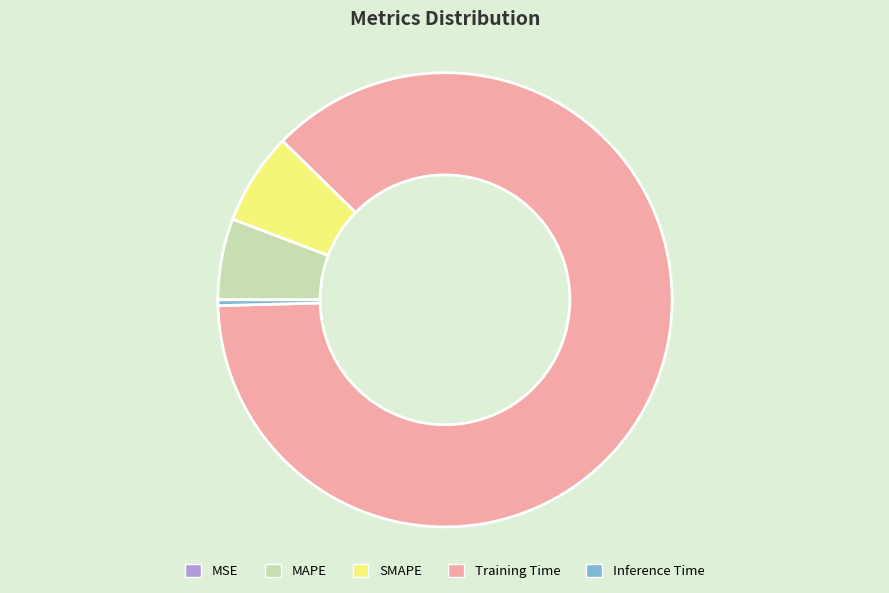

Which slice represents more than half of the pie?

Training Time